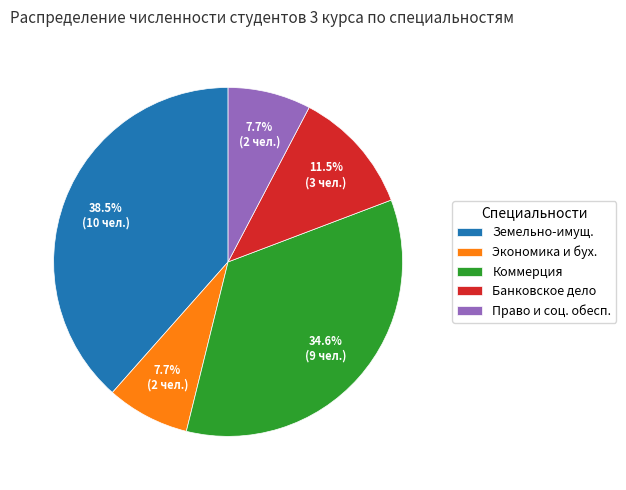

To the nearest percent, what is the average slice percentage?

20%